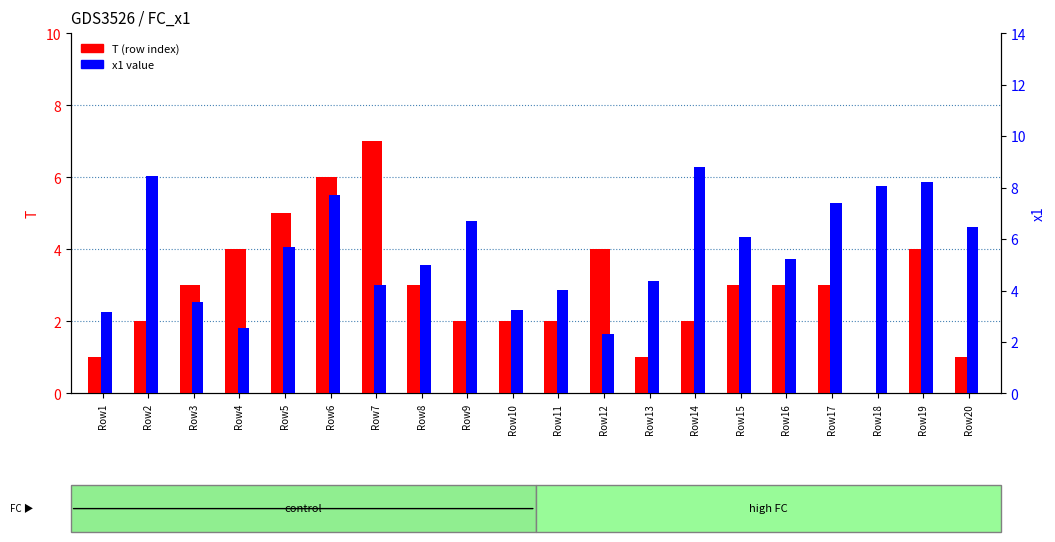

Does the chart contain stacked bars?

No